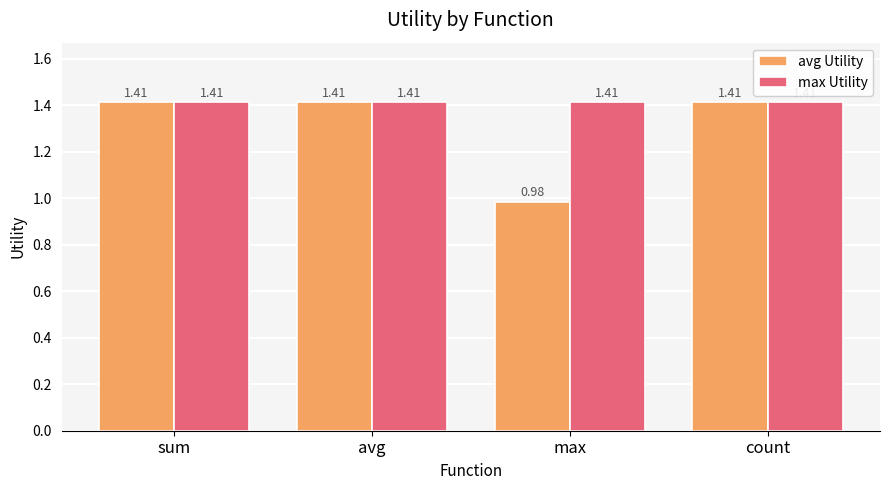

At which category does the chart reach its minimum across all series?

max